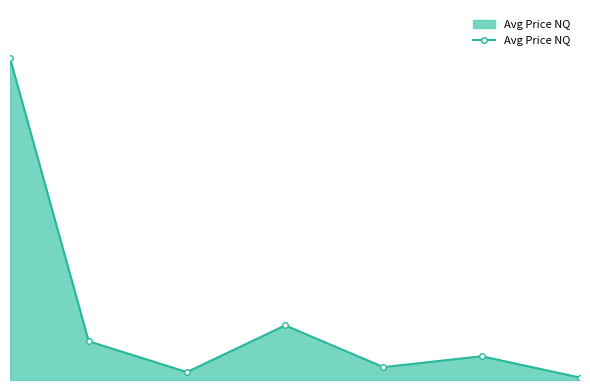

Is this an area chart (filled region under the line)?

Yes